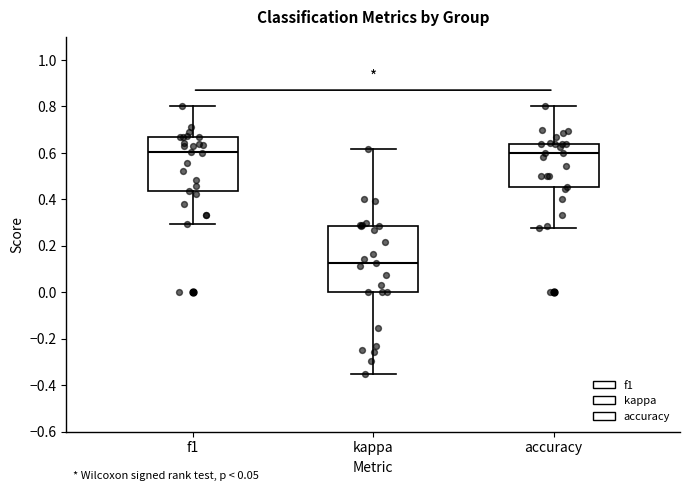

Reading left to right, read every box against the y-axis: the position of its median line, the range the box covers, and the ends of its whiskers. The values are not printed on the chart, so give them approximately, as read against the axis.

f1: median 0.60, box 0.44 to 0.66, whiskers 0.30 to 0.80
kappa: median 0.12, box 0.00 to 0.28, whiskers -0.34 to 0.62
accuracy: median 0.60, box 0.46 to 0.64, whiskers 0.28 to 0.80